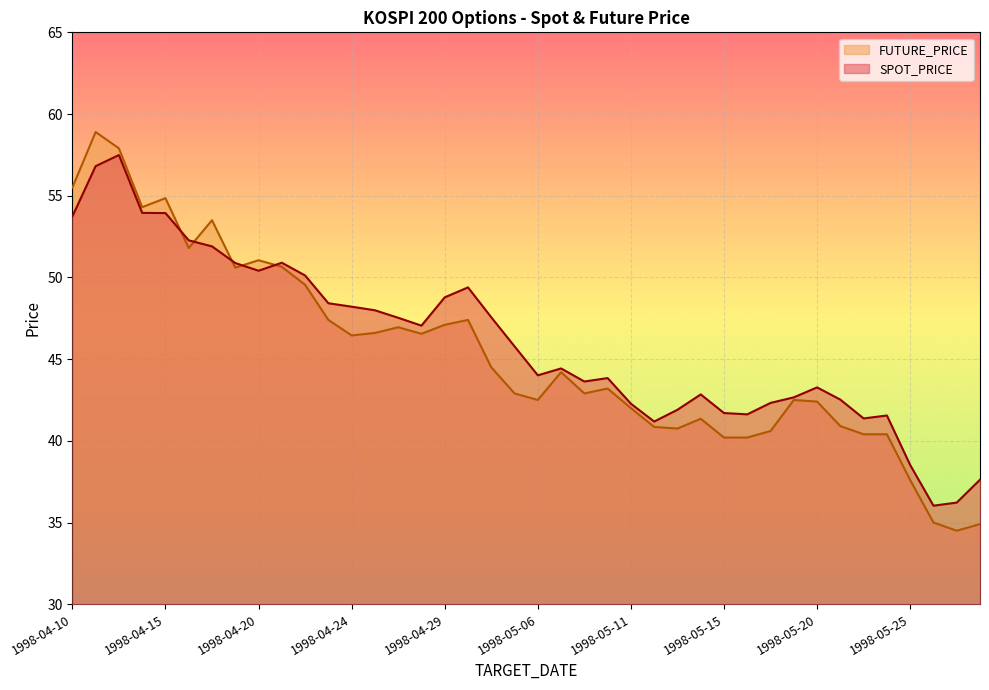

At which label is FUTURE_PRICE closest to 46?

1998-04-24